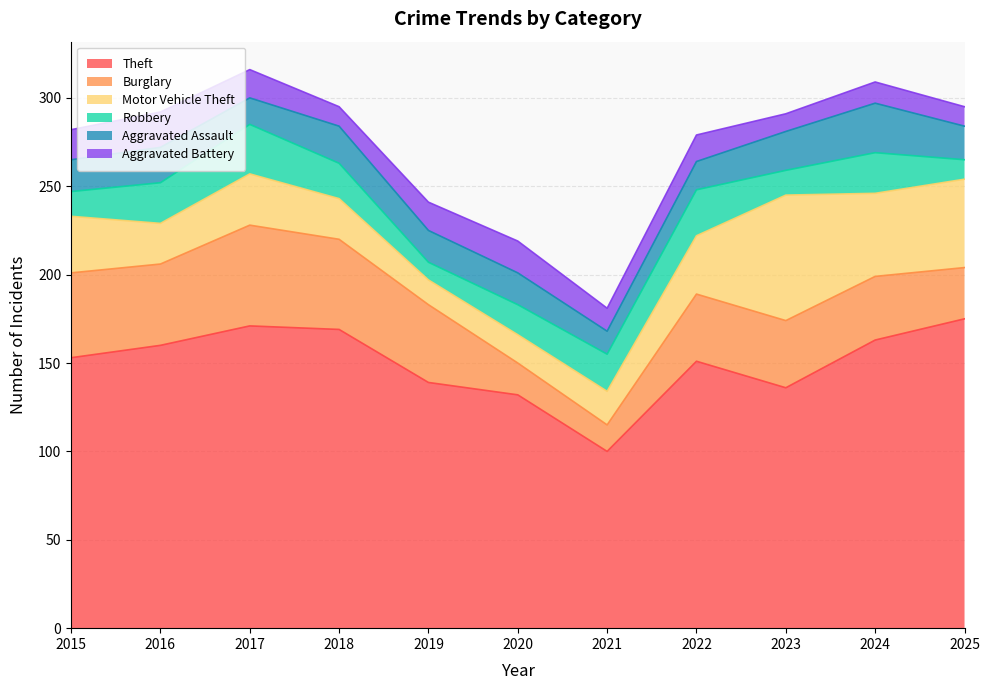

What is the spread (max minus min) of values at 2023?

126